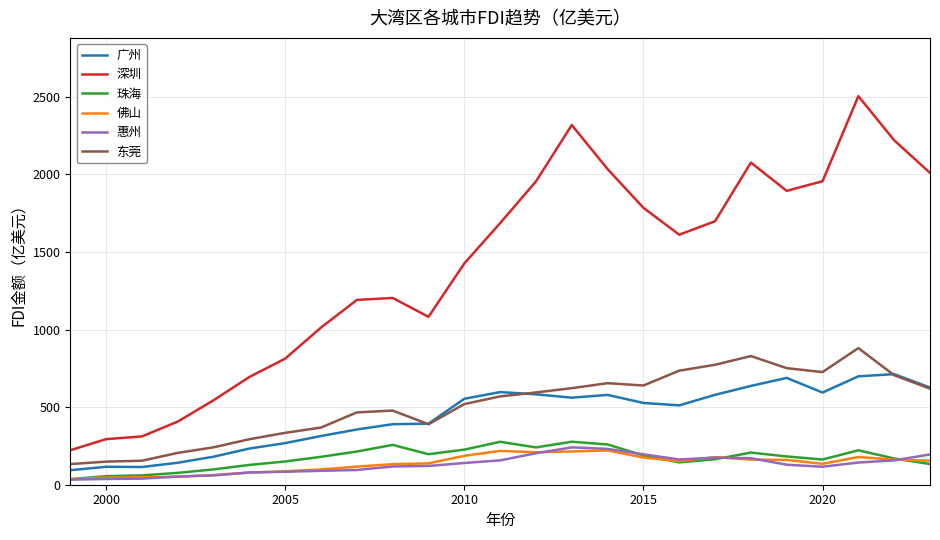

True or false: 深圳 and 广州 cross at least once.

False